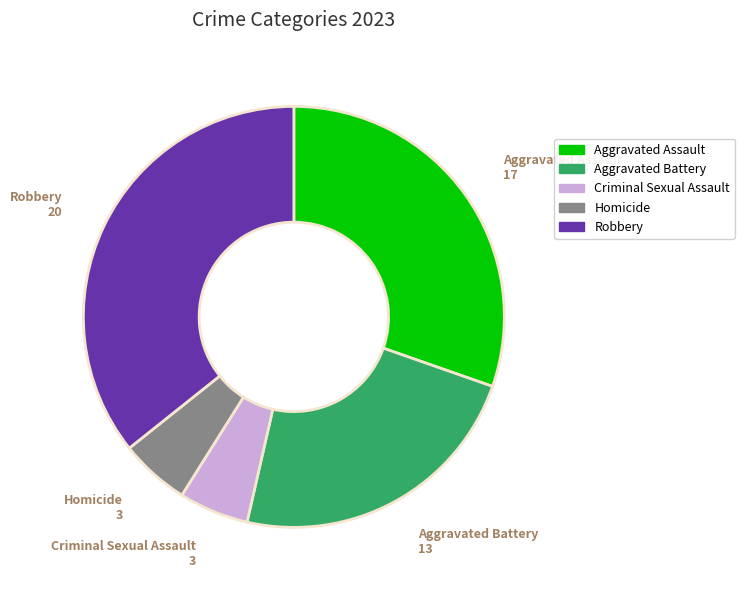

Does any single category account for the majority?

No